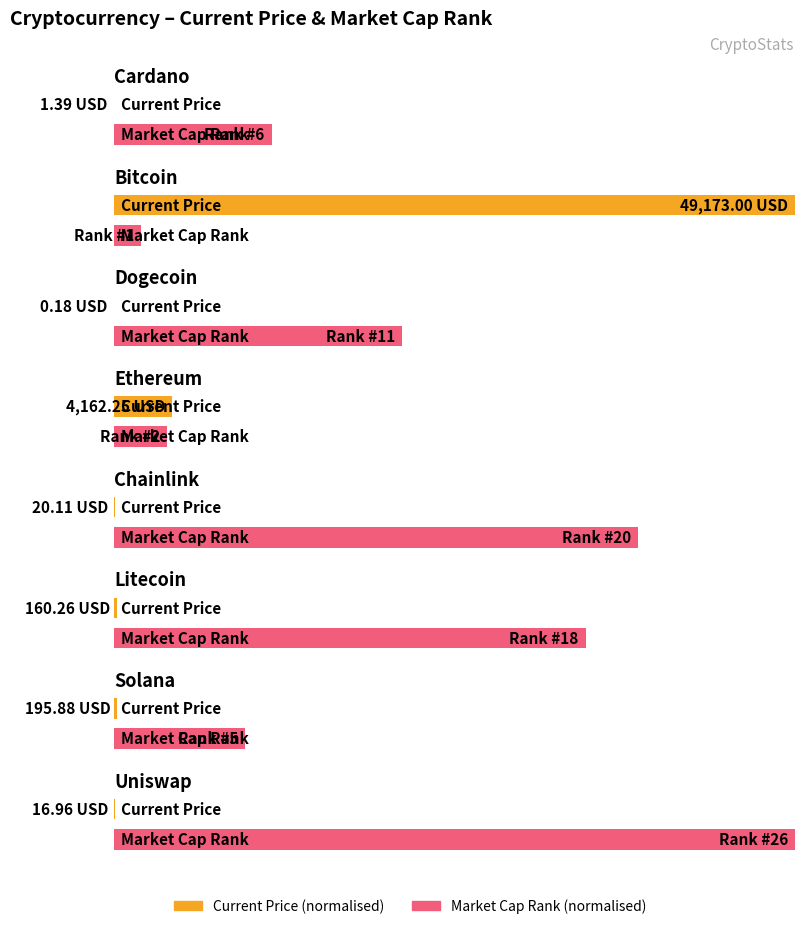

Which series has the widest spread of values?

current_price